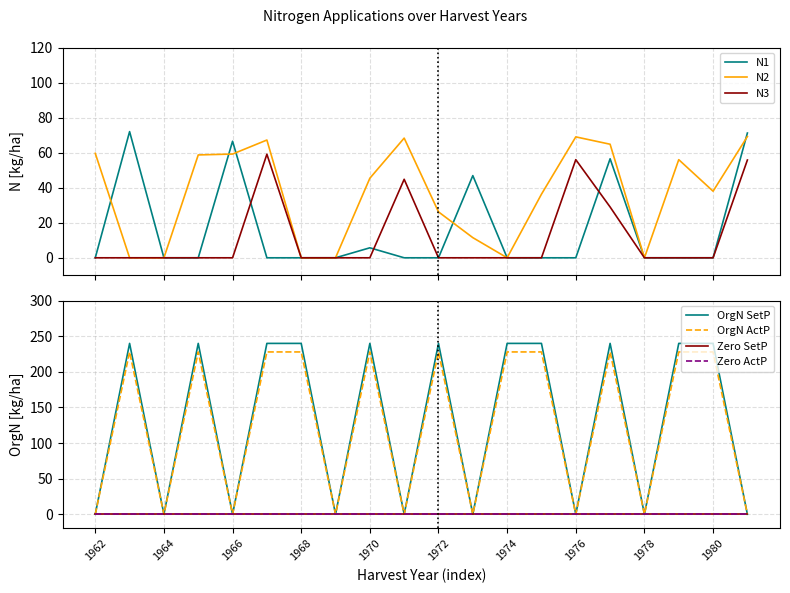

The value of OrgN at 1980 is 240.0. True or false?

True